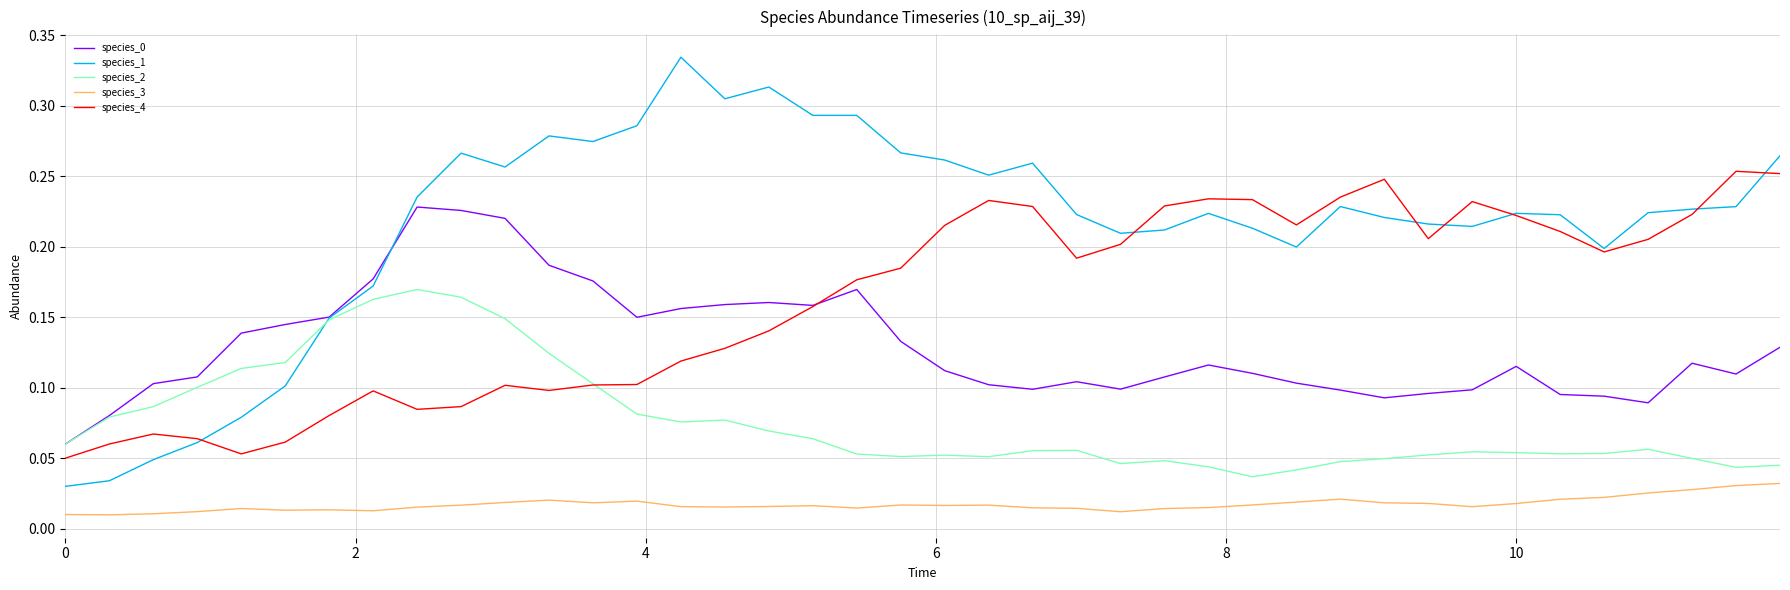

Which series has the widest spread of values?

species_1